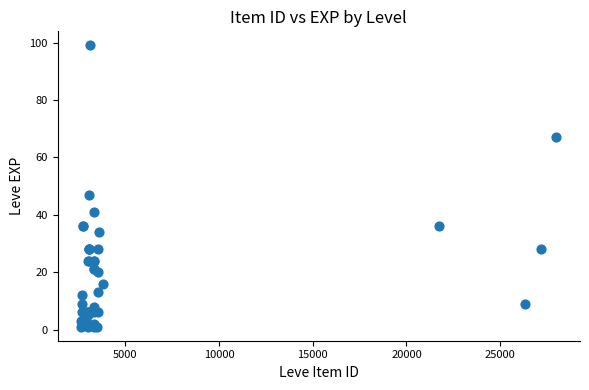

What Y value in the scatter plot is closest to 50?

47